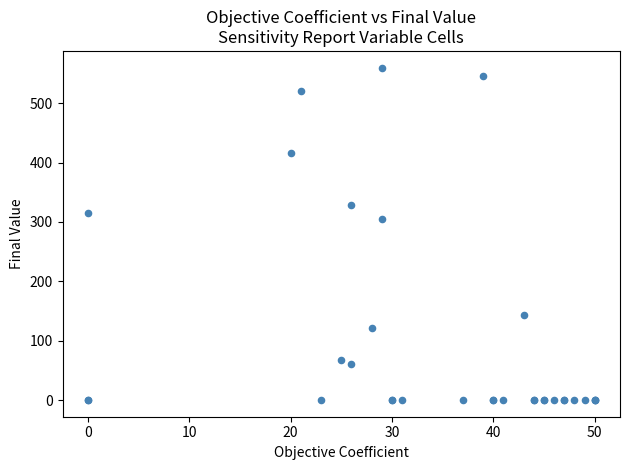

What Y value in the scatter plot is closest to 280?

305